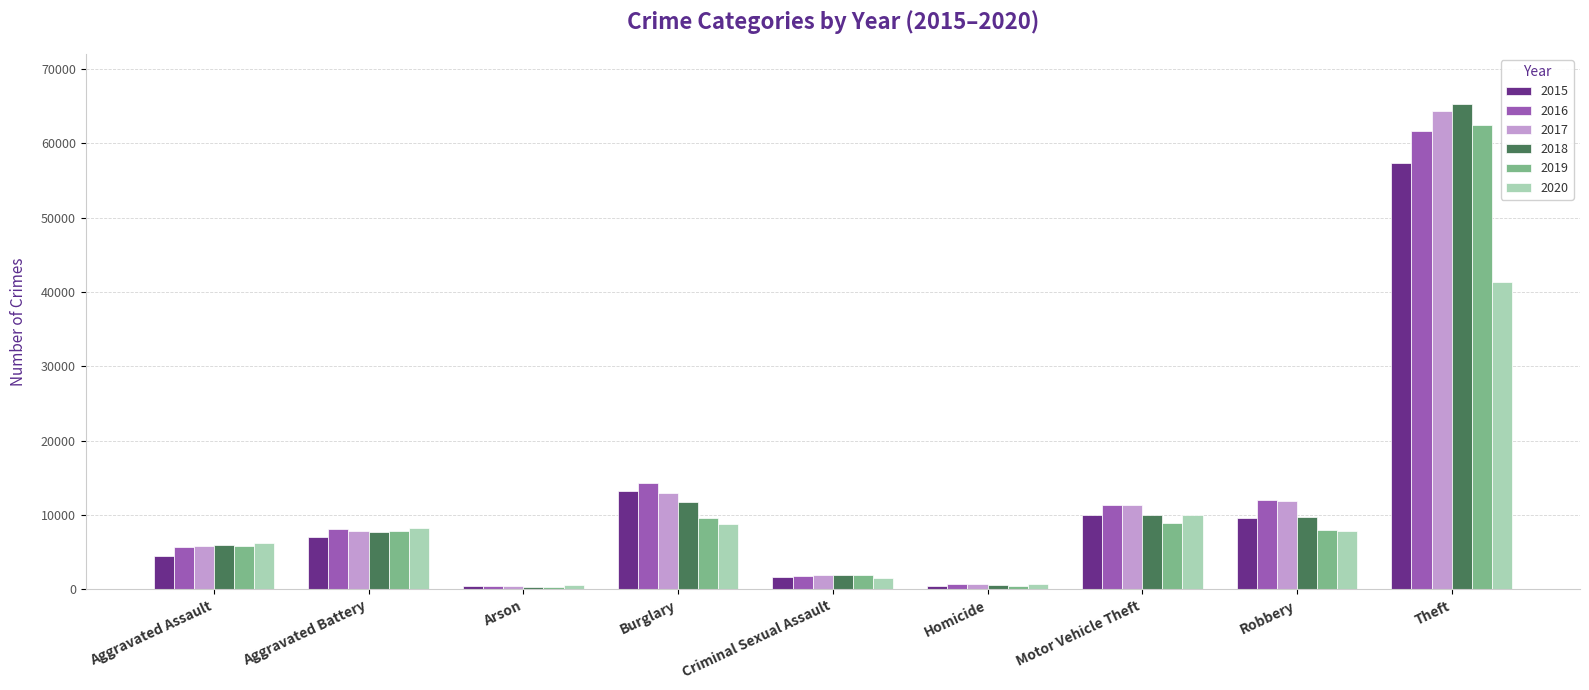

What is the difference between the second highest and minimum values in the 2015 series?

12736